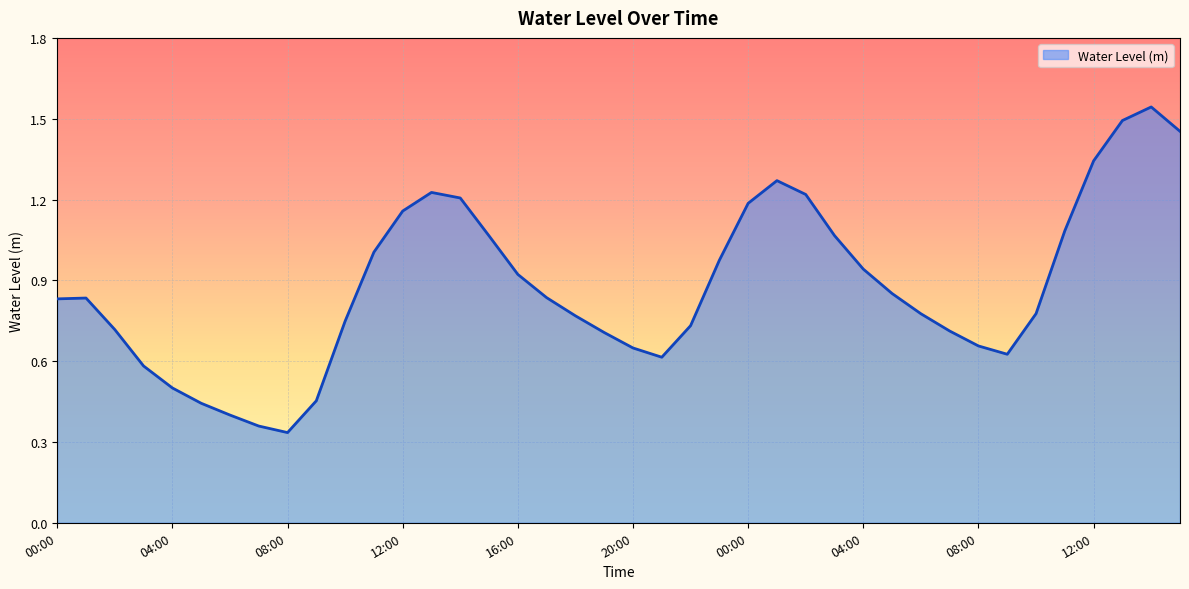

Reading left to right, what are all the values shown in this chart?

0.8	0.8	0.7	0.6	0.5	0.4	0.4	0.4	0.3	0.5	0.7	1.0	1.2	1.2	1.2	1.1	0.9	0.8	0.8	0.7	0.6	0.6	0.7	1.0	1.2	1.3	1.2	1.1	0.9	0.9	0.8	0.7	0.7	0.6	0.8	1.1	1.3	1.5	1.5	1.5